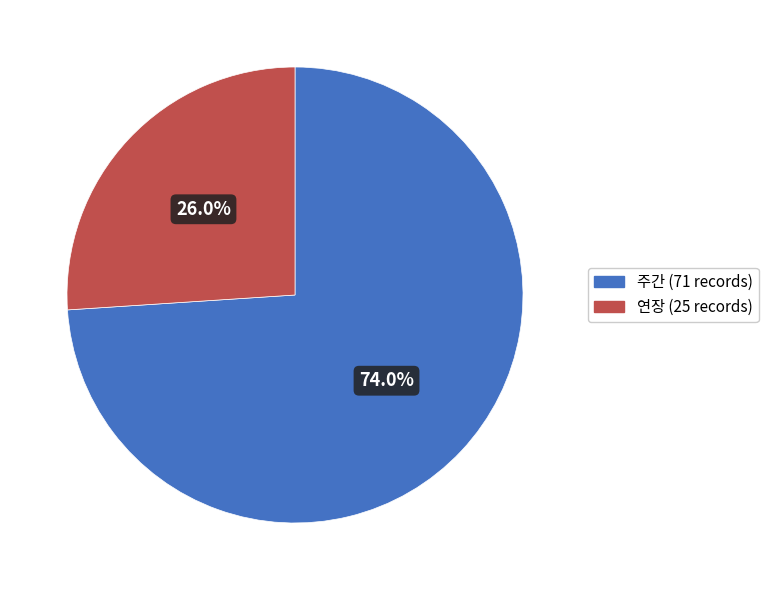

What is the majority slice?

주간